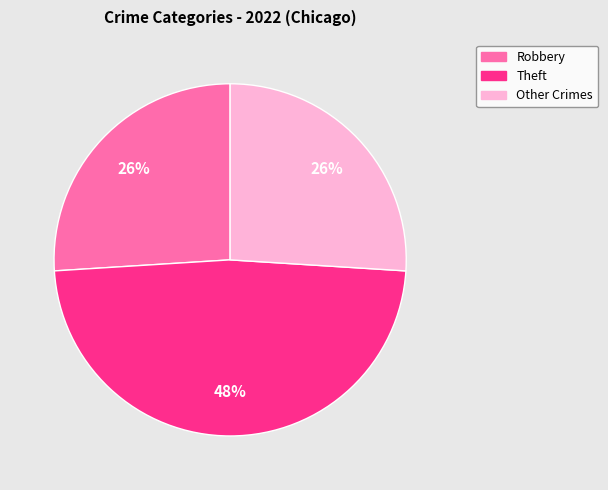

Does any single category account for the majority?

No